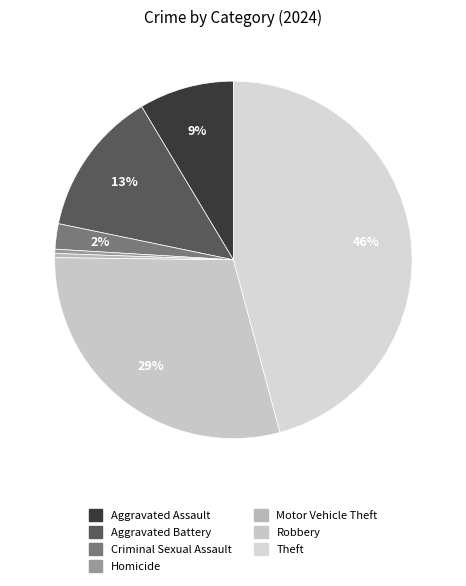

Which slice is the largest?

Theft